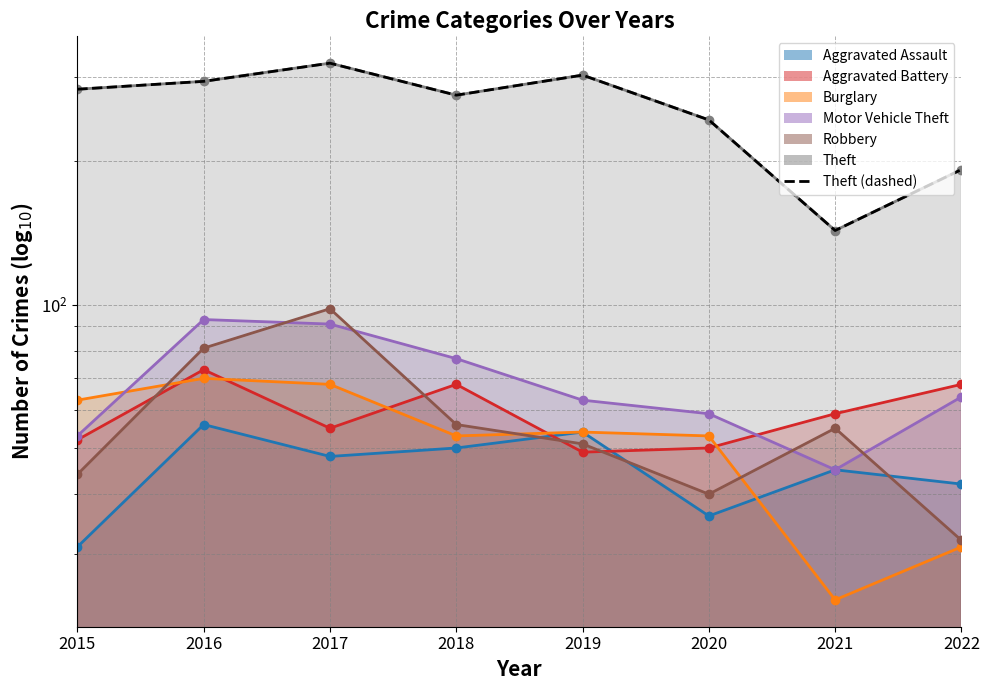

Approximately how many times larger is the value at 2016 compared to 2020?

1.2